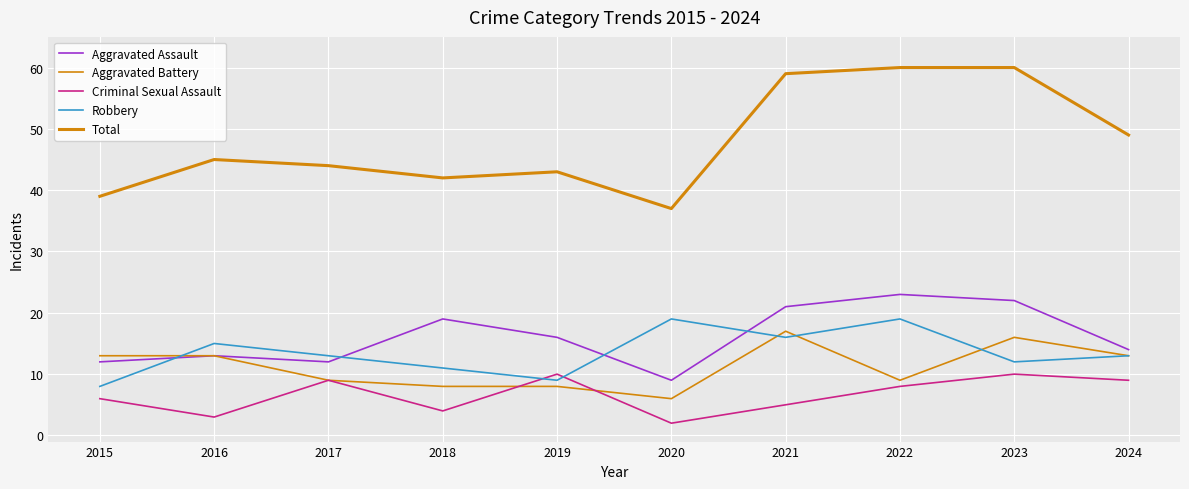

How many lines are shown in the chart?

5